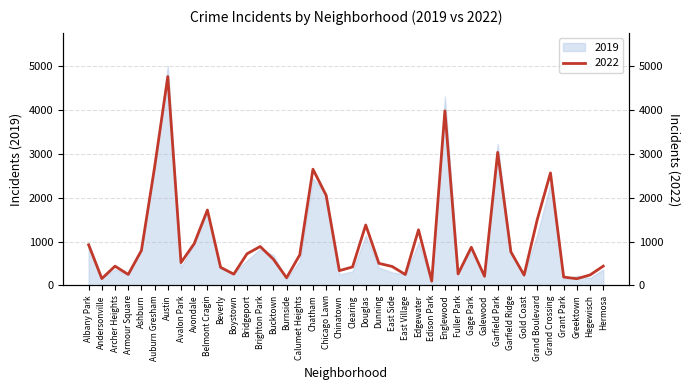

The value of 2019 at Burnside is 142. True or false?

True